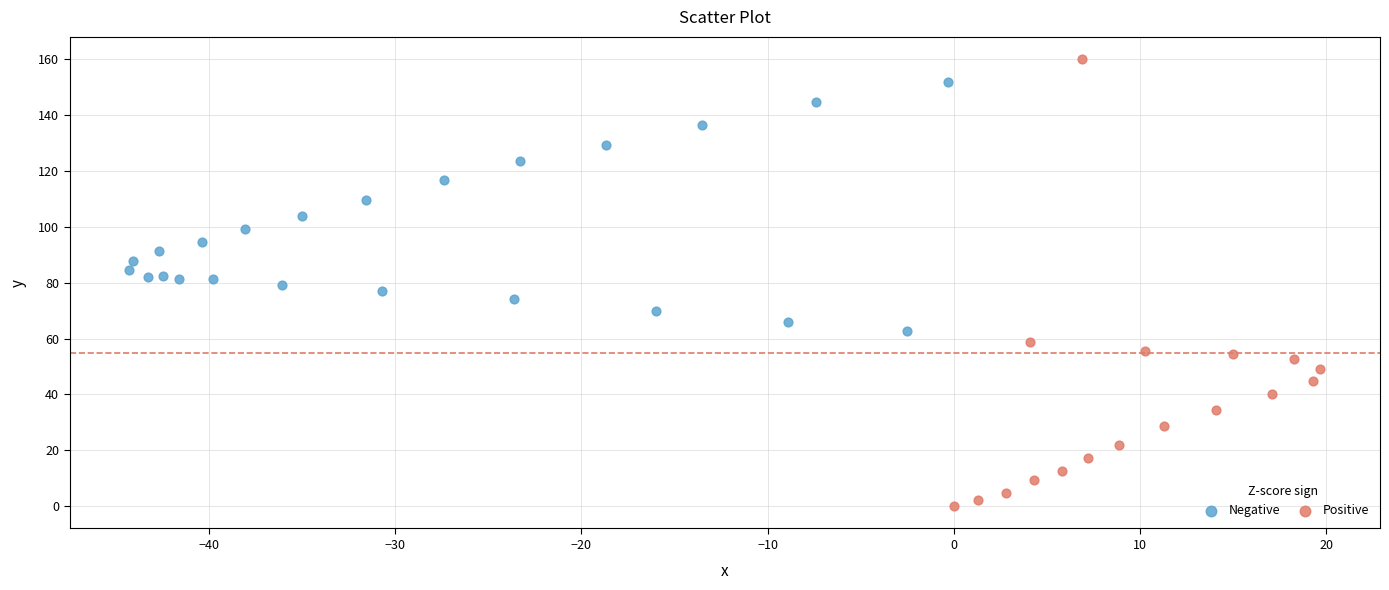

Which series reaches the maximum Y coordinate?

Positive